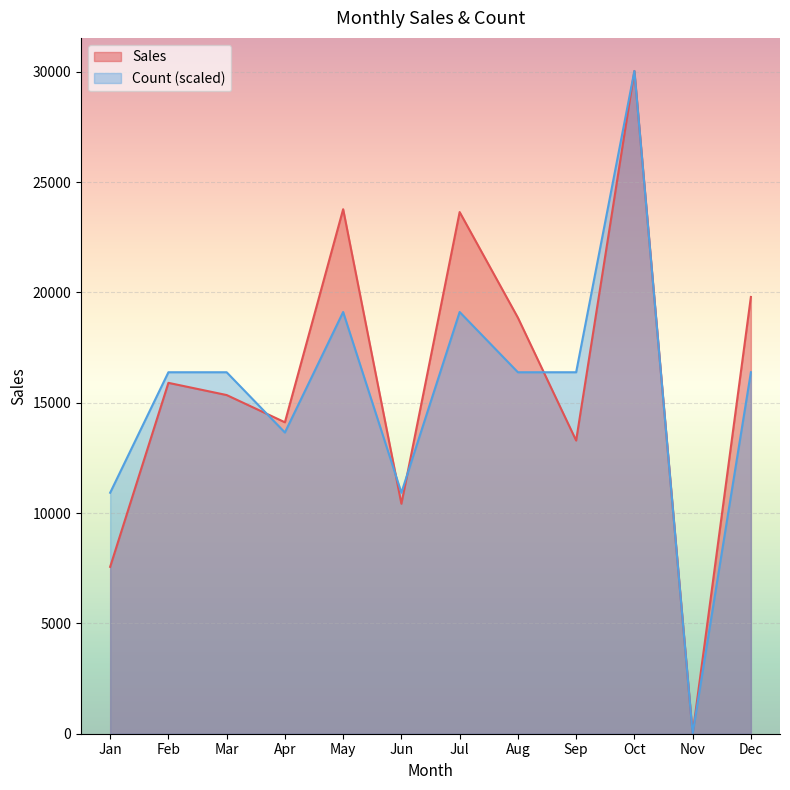

Reading left to right, what are all the values shown in this chart?

Sales: Jan=7562	Feb=15900	Mar=15347	Apr=14113	May=23768	Jun=10421	Jul=23639	Aug=18853	Sep=13286	Oct=30030	Nov=0	Dec=19792
Count: Jan=10920	Feb=16380	Mar=16380	Apr=13650	May=19110	Jun=10920	Jul=19110	Aug=16380	Sep=16380	Oct=30030	Nov=0	Dec=16380